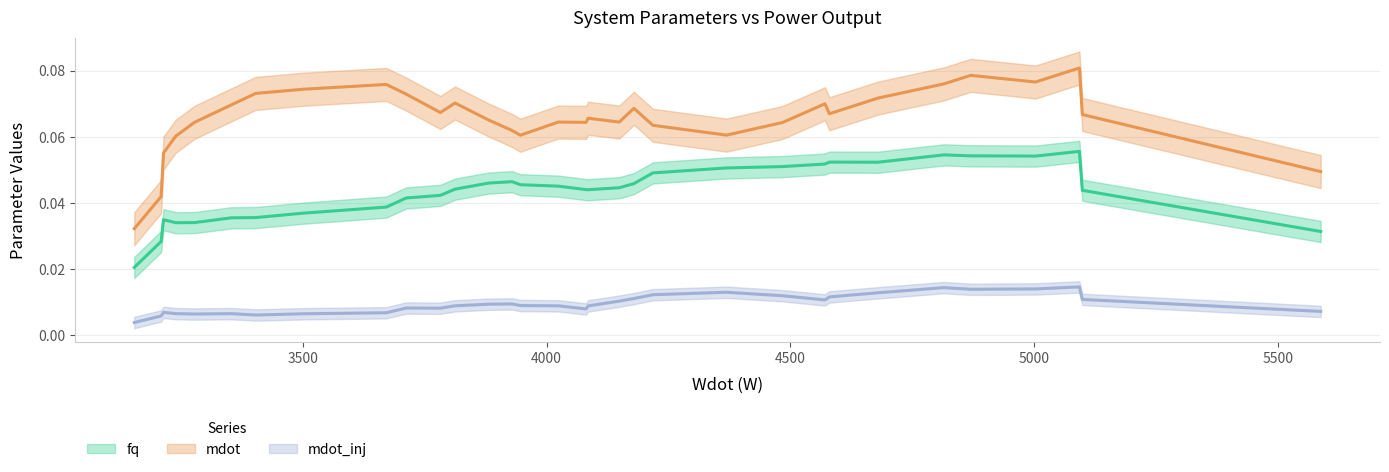

At which category does fq reach its first local peak?

2